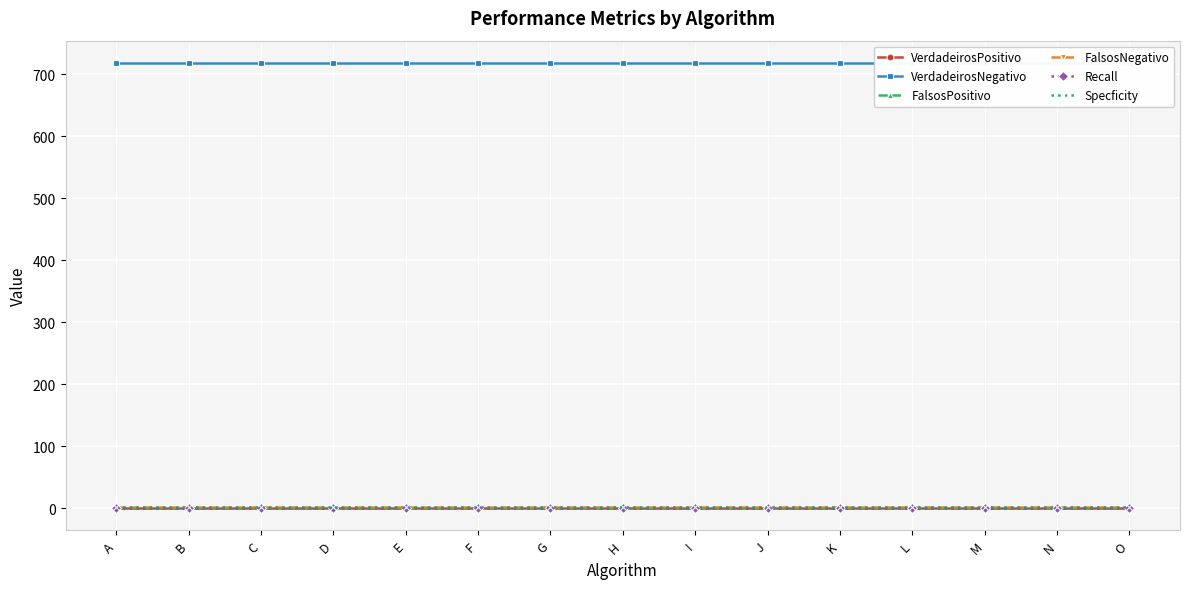

True or false: FalsosNegativo and VerdadeirosPositivo intersect in this chart.

False